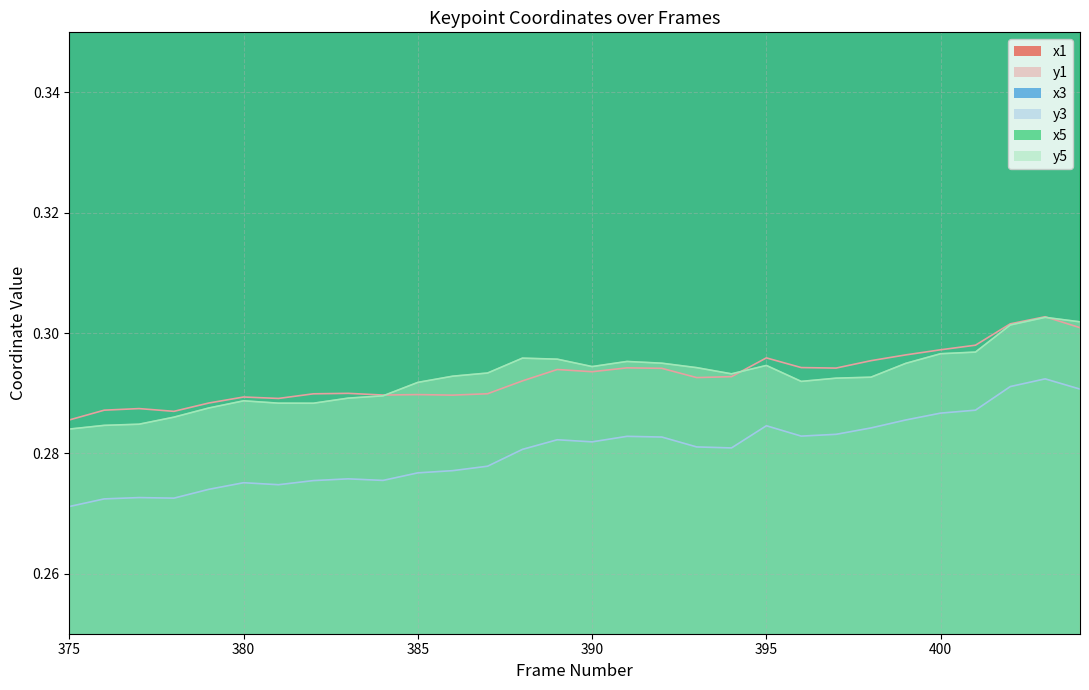

How many lines are shown in the chart?

6